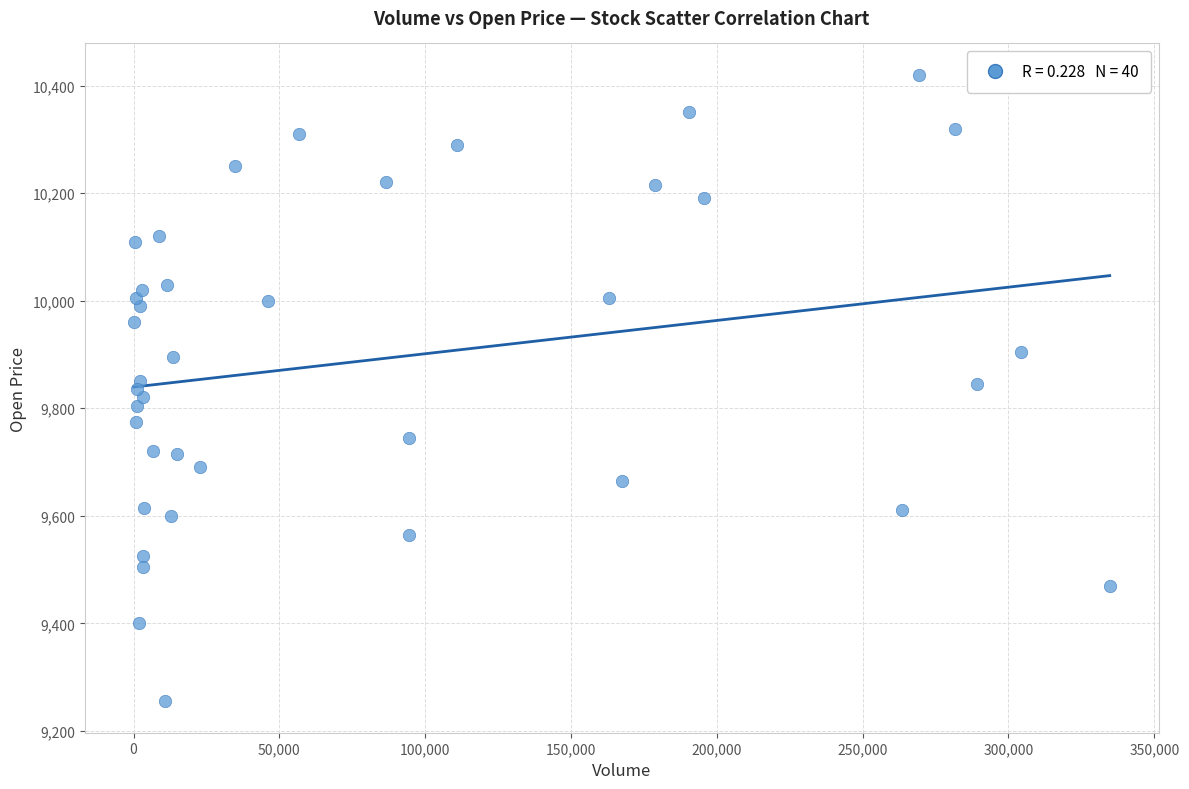

What is the range of Y values (max minus min)?

1165